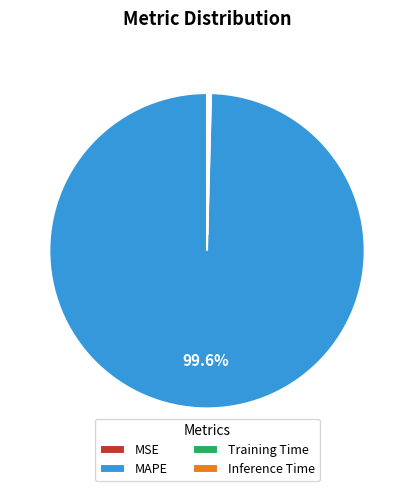

What is the majority slice?

MAPE